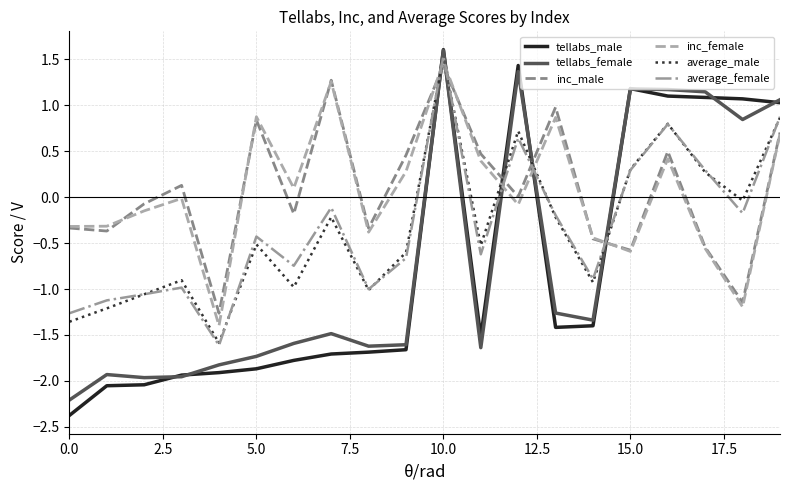

Which series has the widest spread of values?

tellabs_male